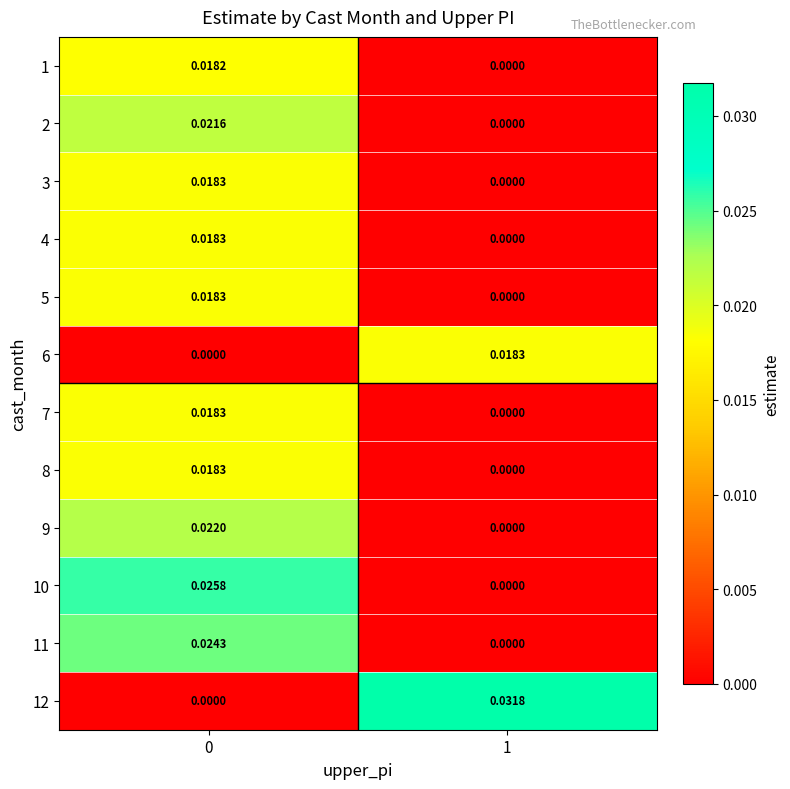

At 0, list the series in order from smallest to largest.

6, 12, 1, 8, 7, 5, 4, 3, 2, 9, 11, 10